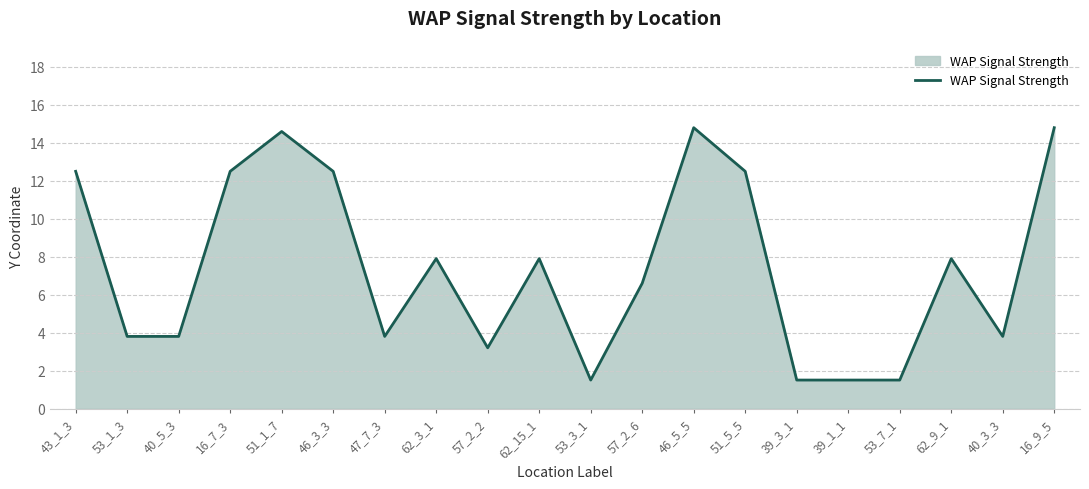

Which has a higher value, 39_1_1 or 16_7_3?

16_7_3